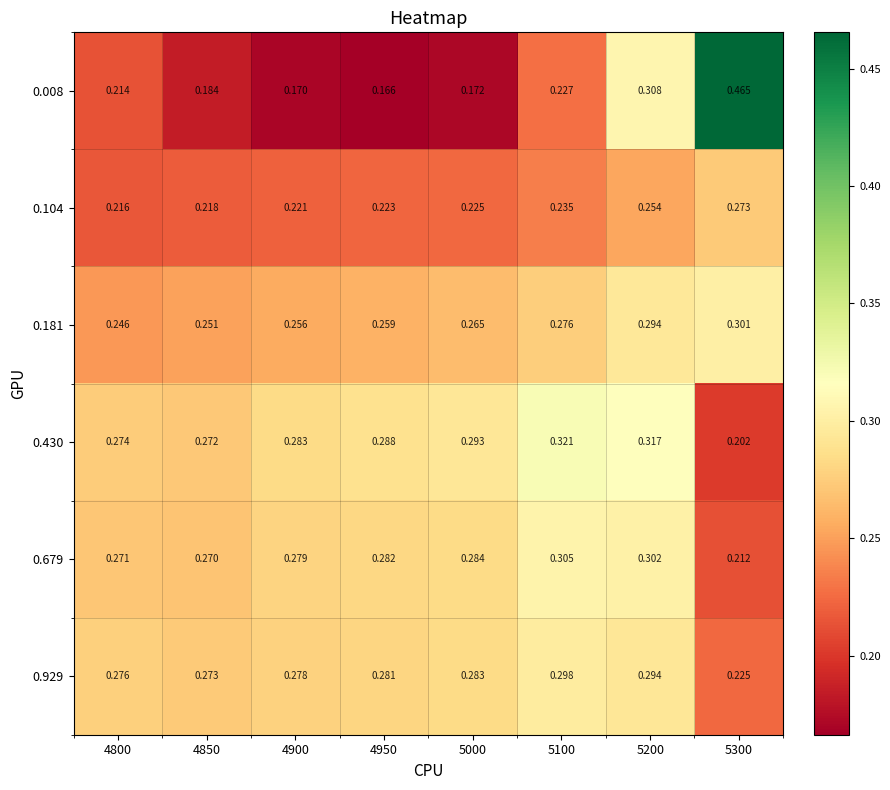

Rank the series by their maximum value, from highest to lowest.

0.008, 0.430, 0.679, 0.181, 0.929, 0.104